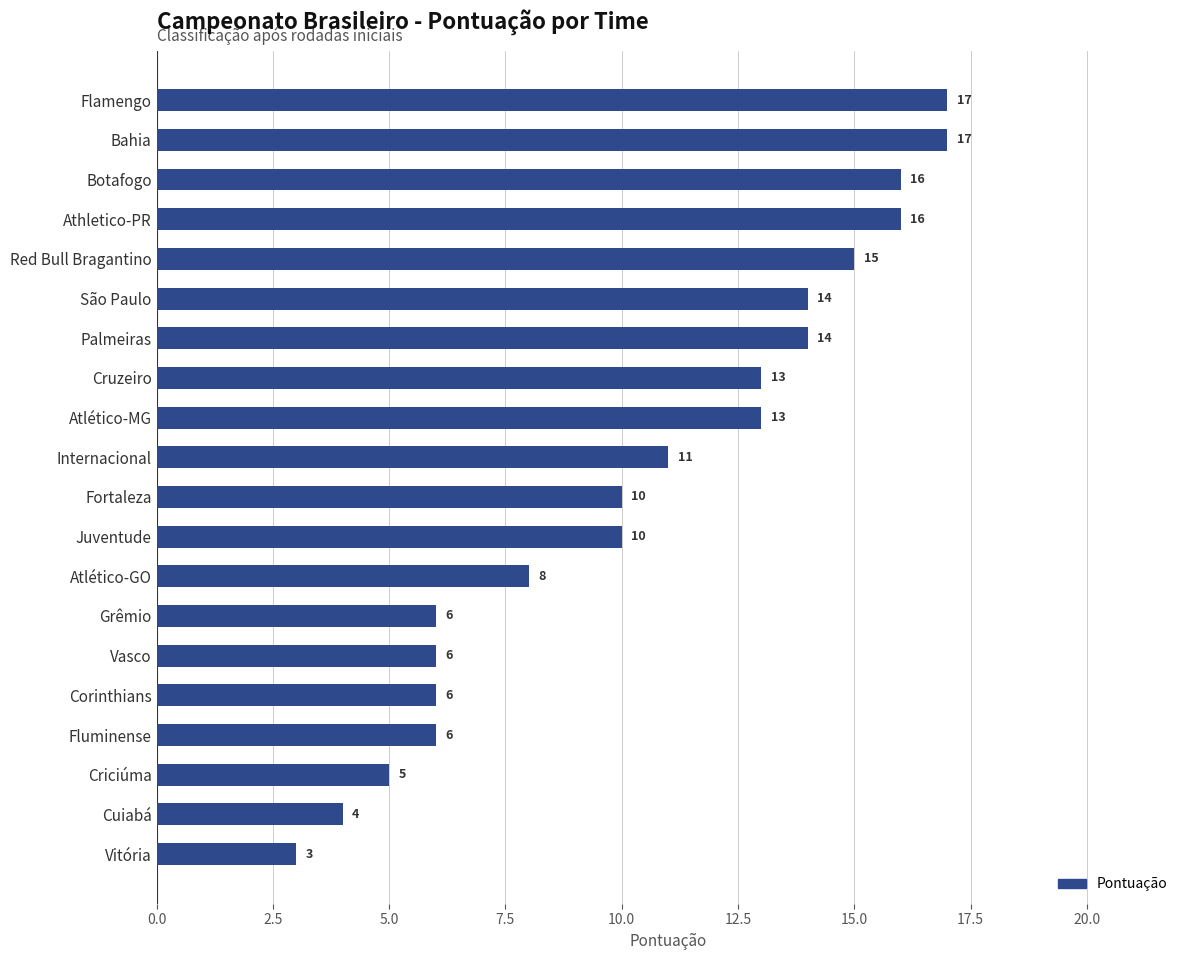

Reading top to bottom, what are all the values shown in this chart?

17	17	16	16	15	14	14	13	13	11	10	10	8	6	6	6	6	5	4	3